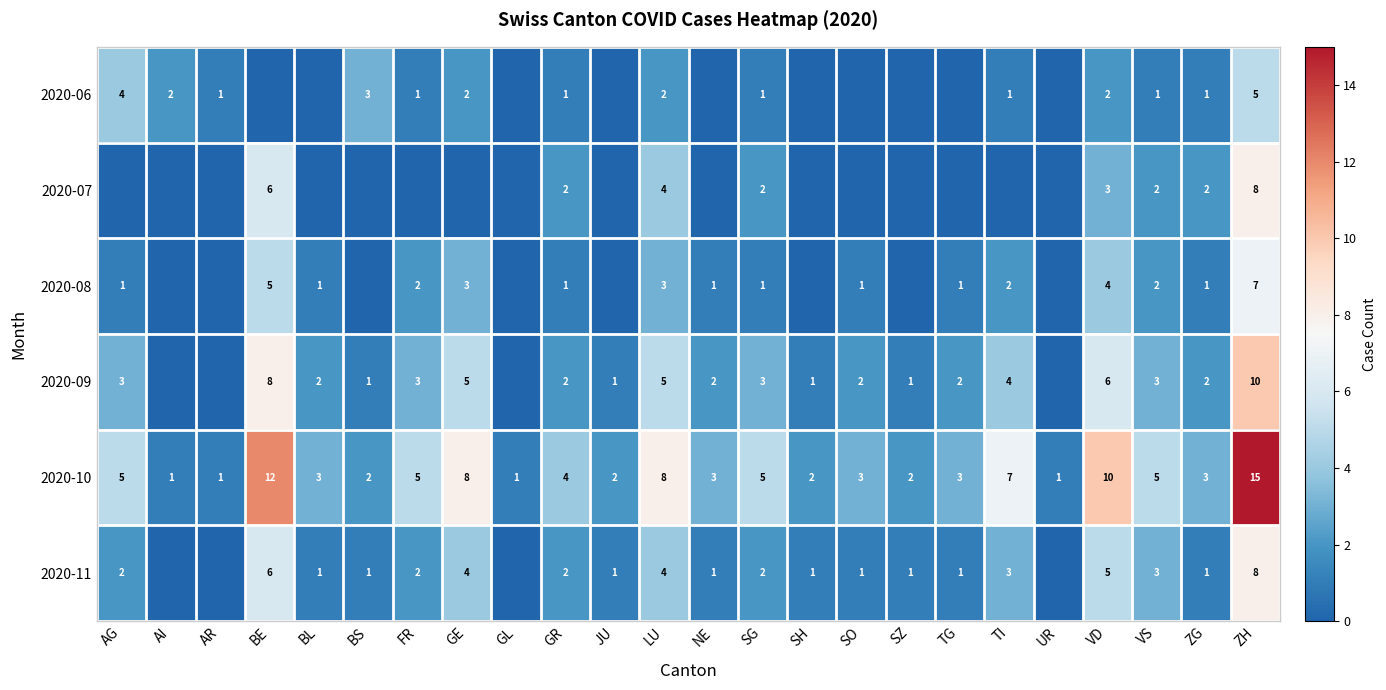

What is the total value across all series at TI?

17